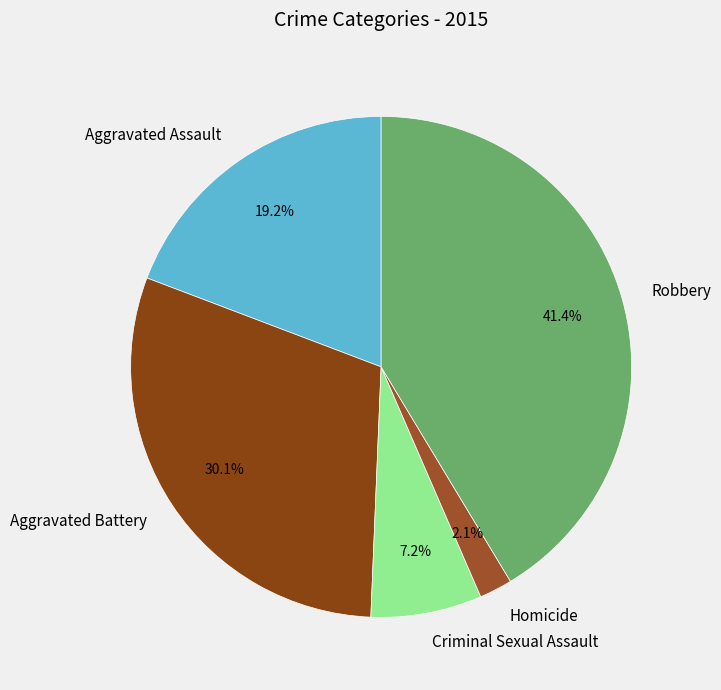

Does any single category account for the majority?

No